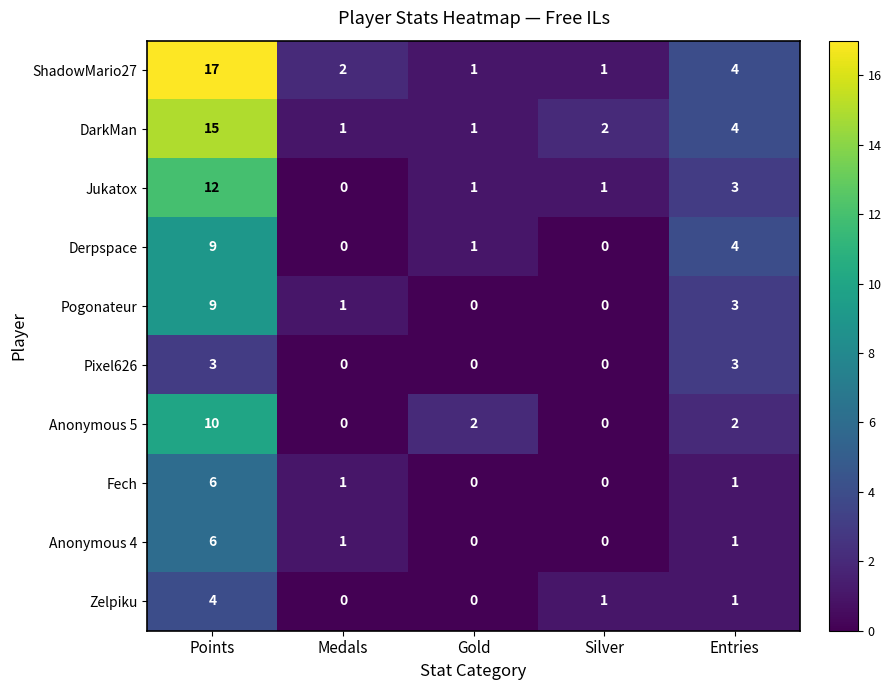

Which series has the largest range (max minus min)?

ShadowMario27